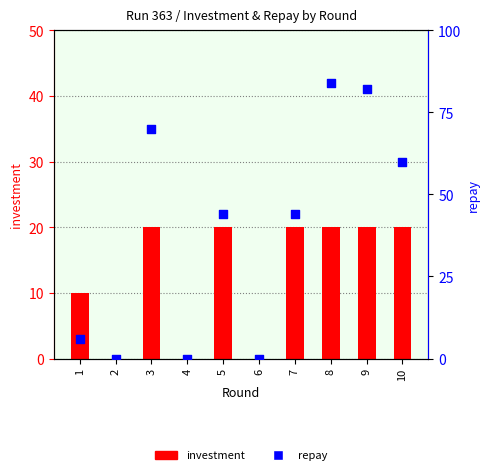

What is the total value across all series at 7?

64